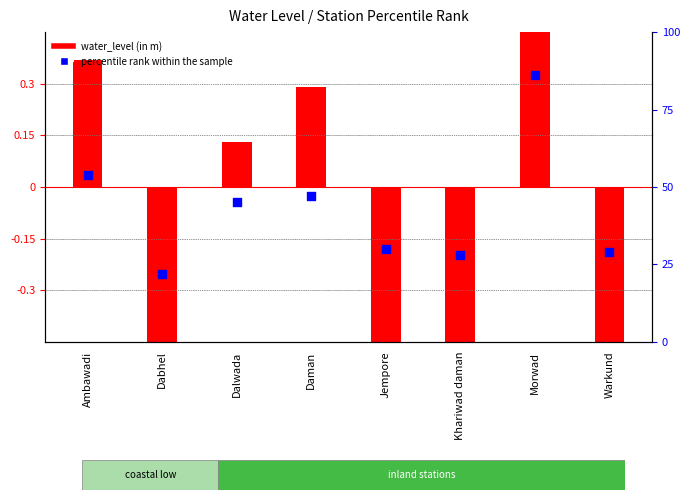

What is the change in value from Dabhel to Dalwada?

+23